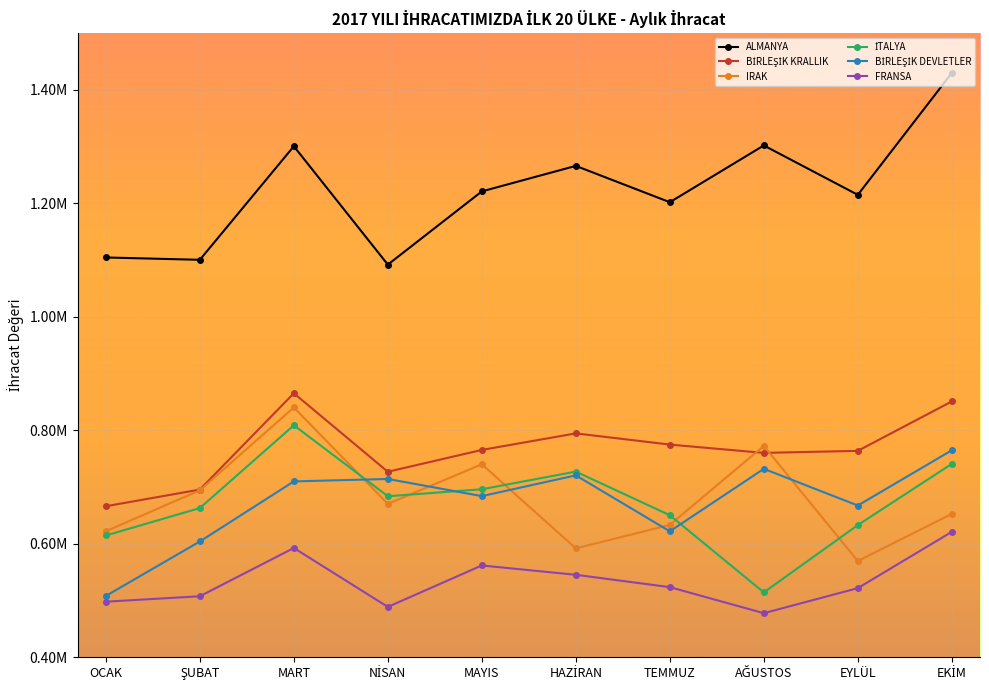

Which series has the largest total across all categories?

ALMANYA